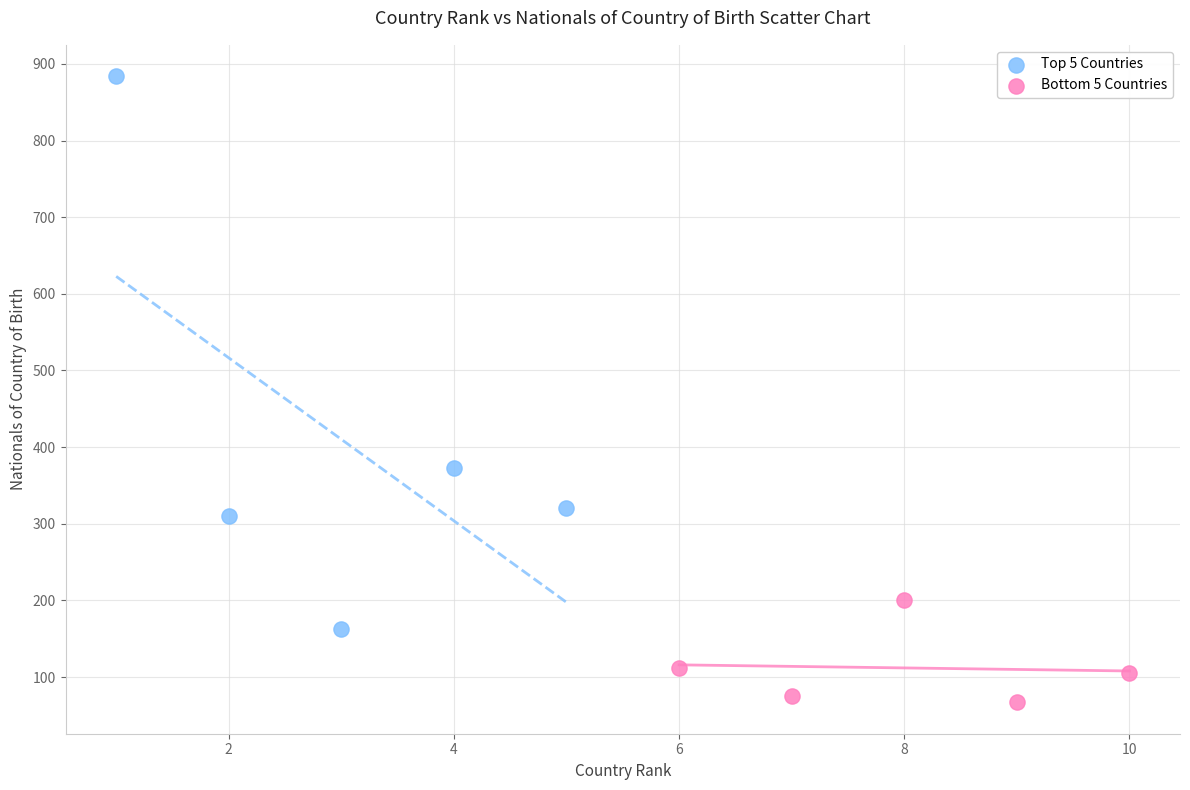

Which series contains the highest Y value?

Top 5 Countries